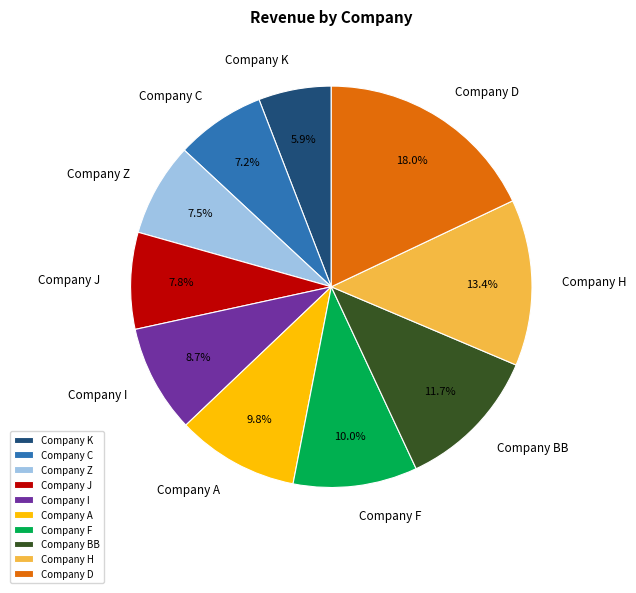

Is there any slice that represents more than half of the pie?

No